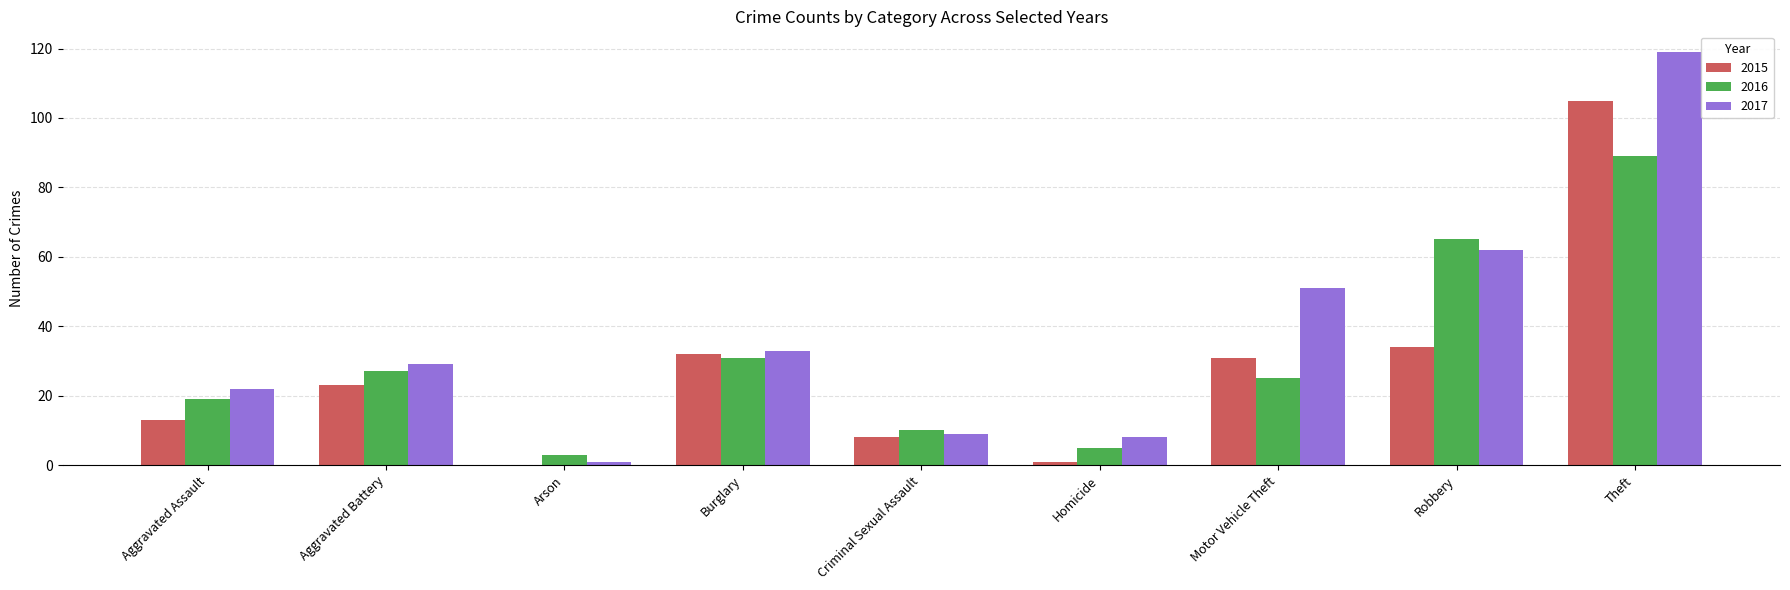

What is the sum of the 2017 values at Aggravated Battery and Theft?

148